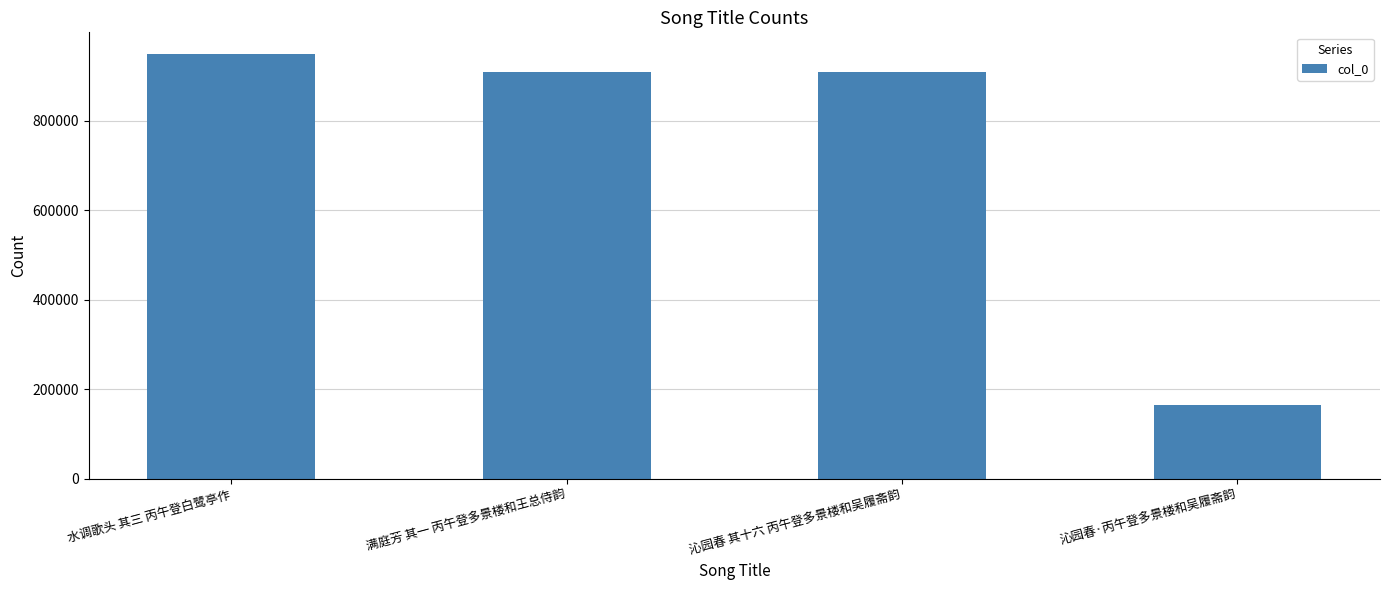

What is the label of the 3rd bar from the left?

沁园春 其十六 丙午登多景楼和吴履斋韵